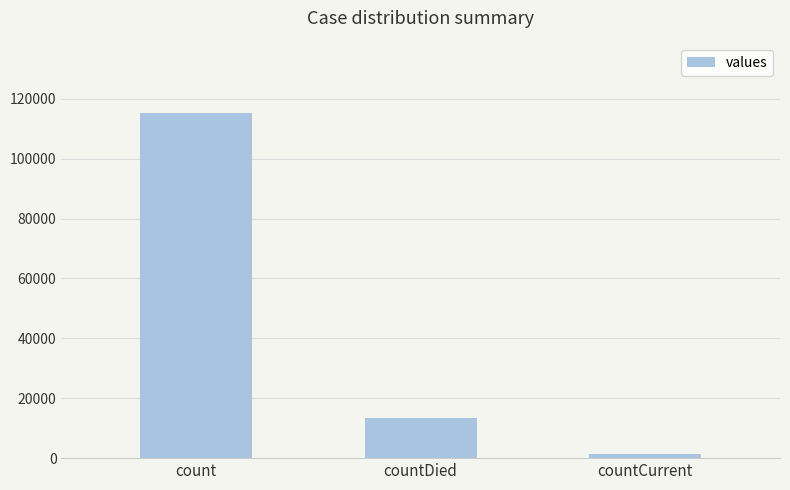

What is the change in value from countDied to countCurrent?

-11960